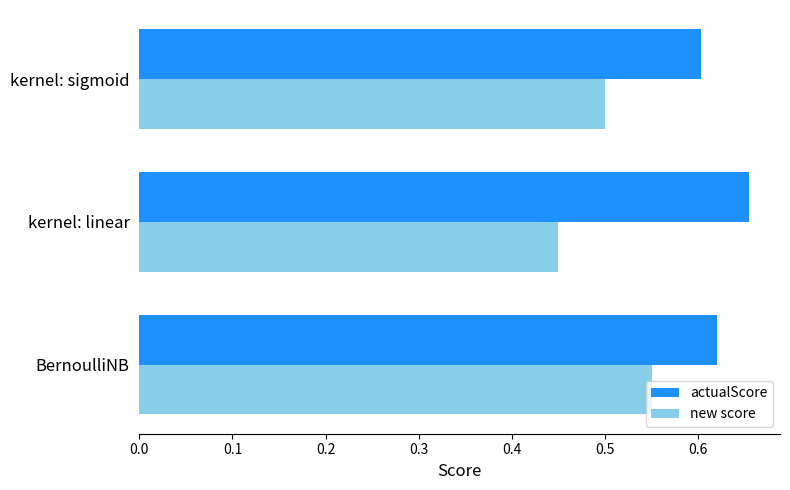

What is the difference between the maximum and minimum values in the new score series?

0.1